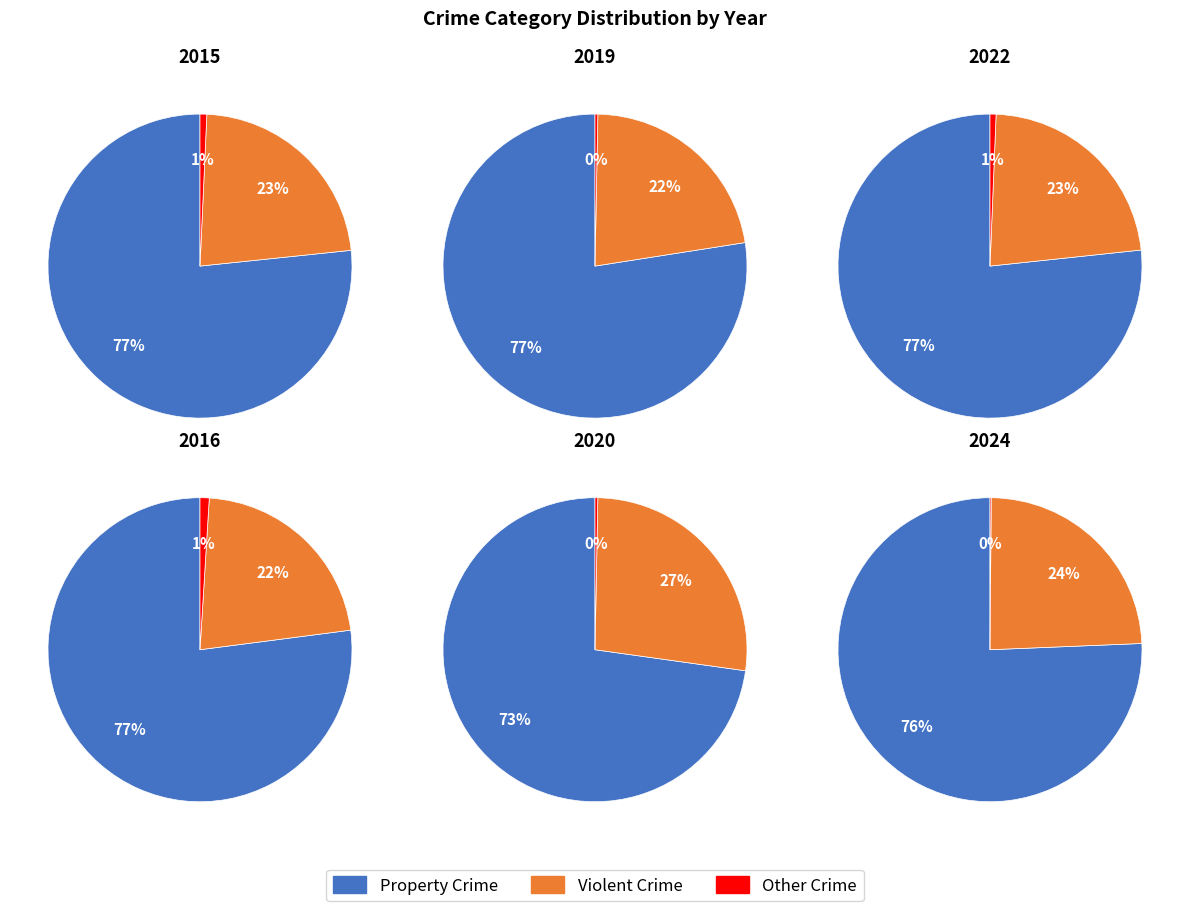

Does Homicide account for over 50% of the chart?

No